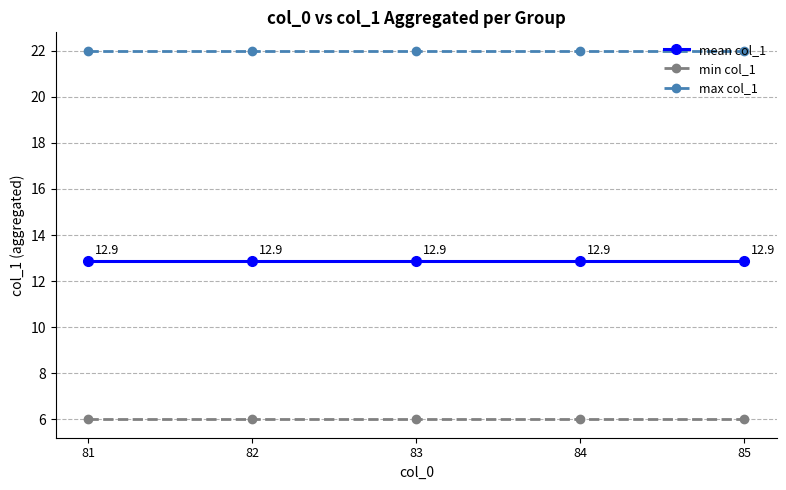

What is the greatest value displayed?

22.0